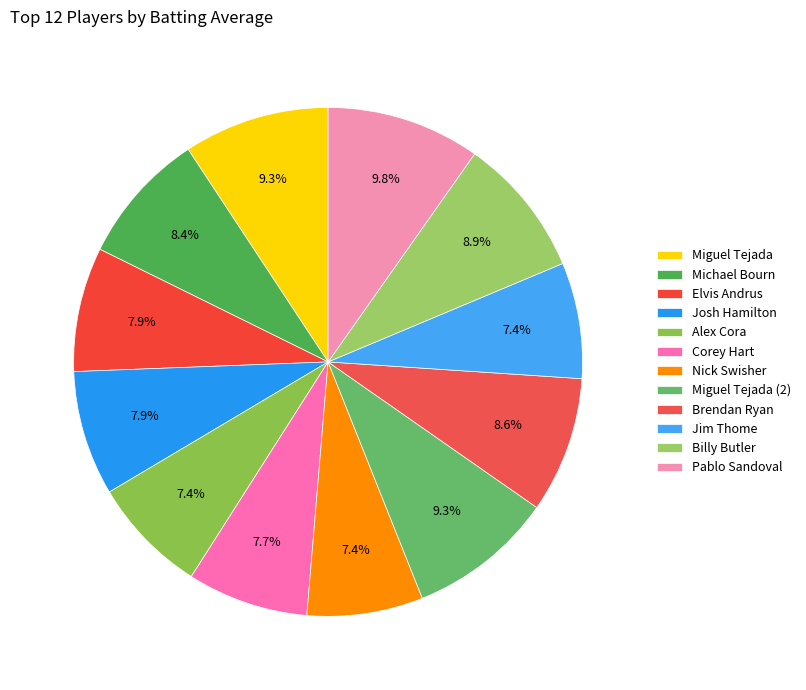

Is there a majority slice in this chart?

No